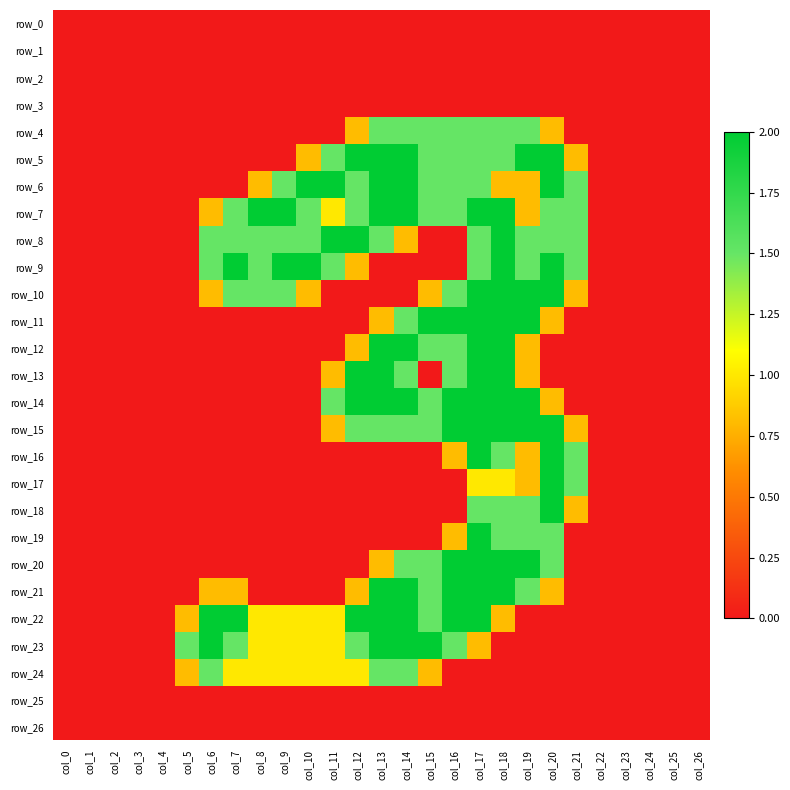

Is it true that row_13 equals 2.0 at col_13?

True